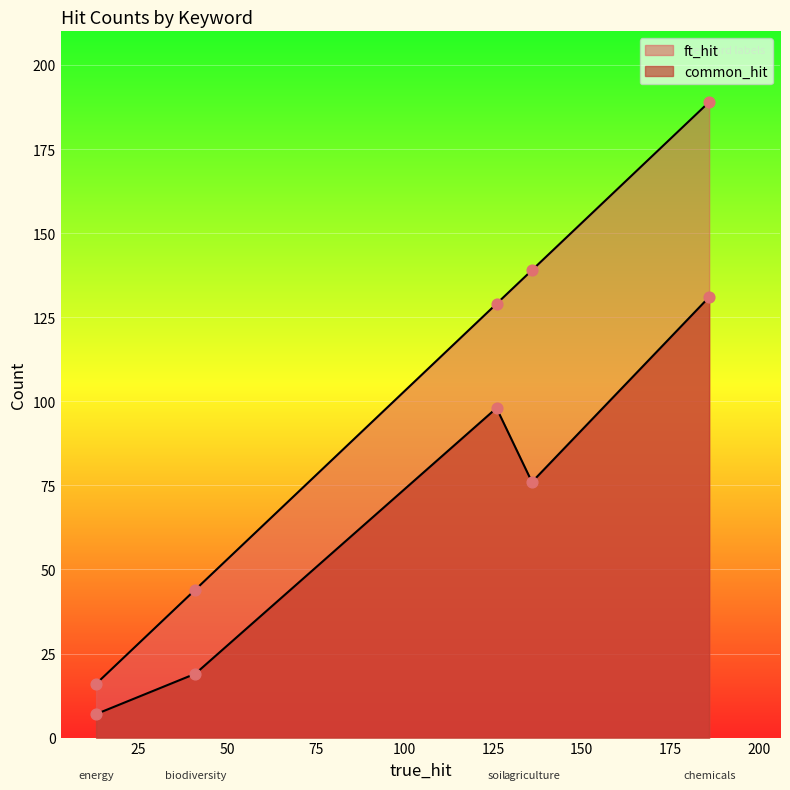

What are all the series names shown in the legend?

common_hit, ft_hit